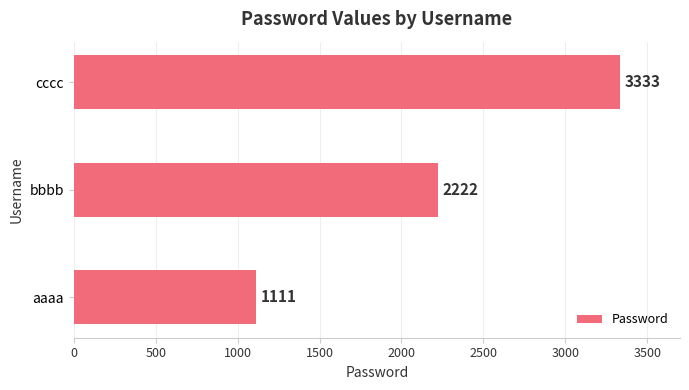

Rank the categories by value from highest to lowest.

cccc, bbbb, aaaa